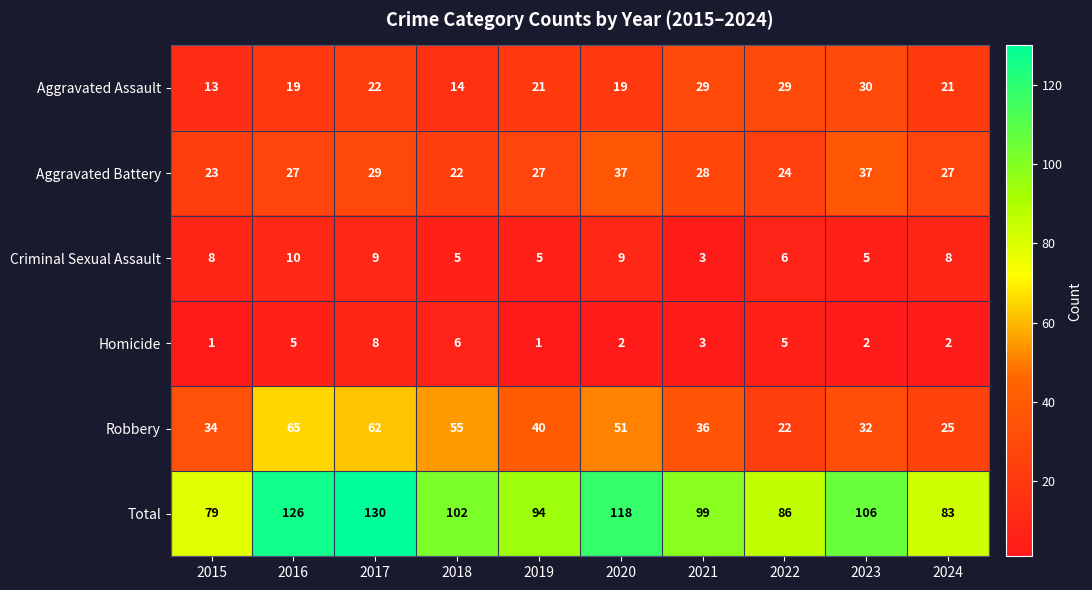

Which series has the largest total across all categories?

Total